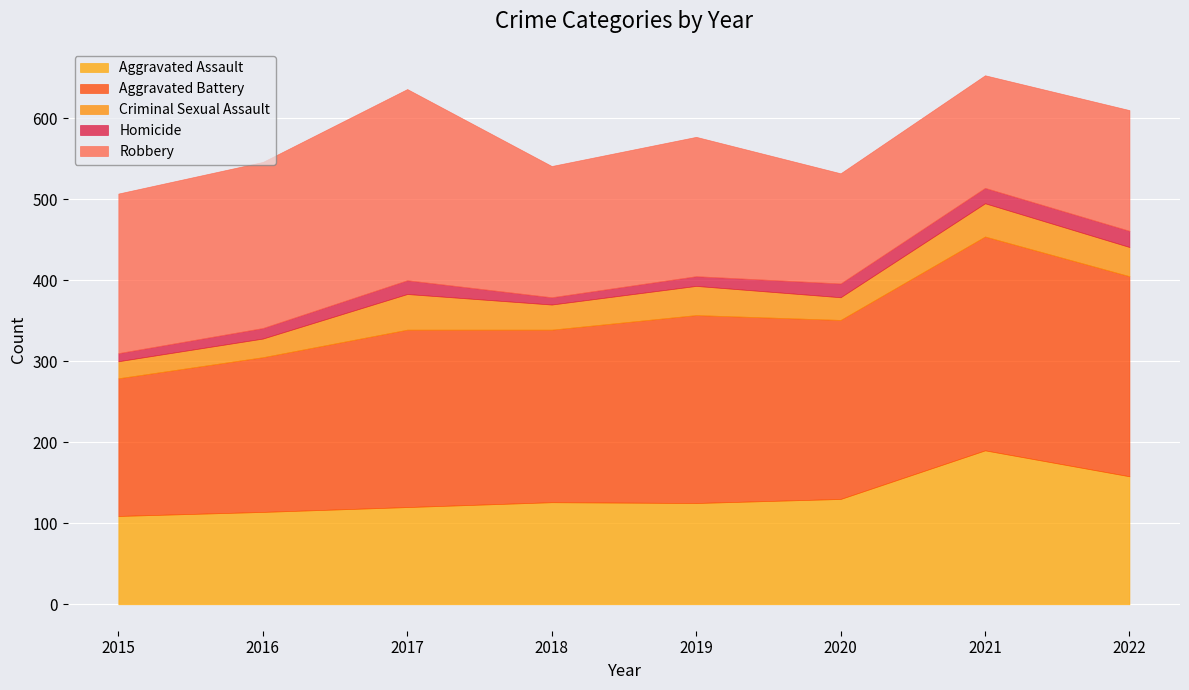

How many interior local peaks does the Criminal Sexual Assault series have?

3